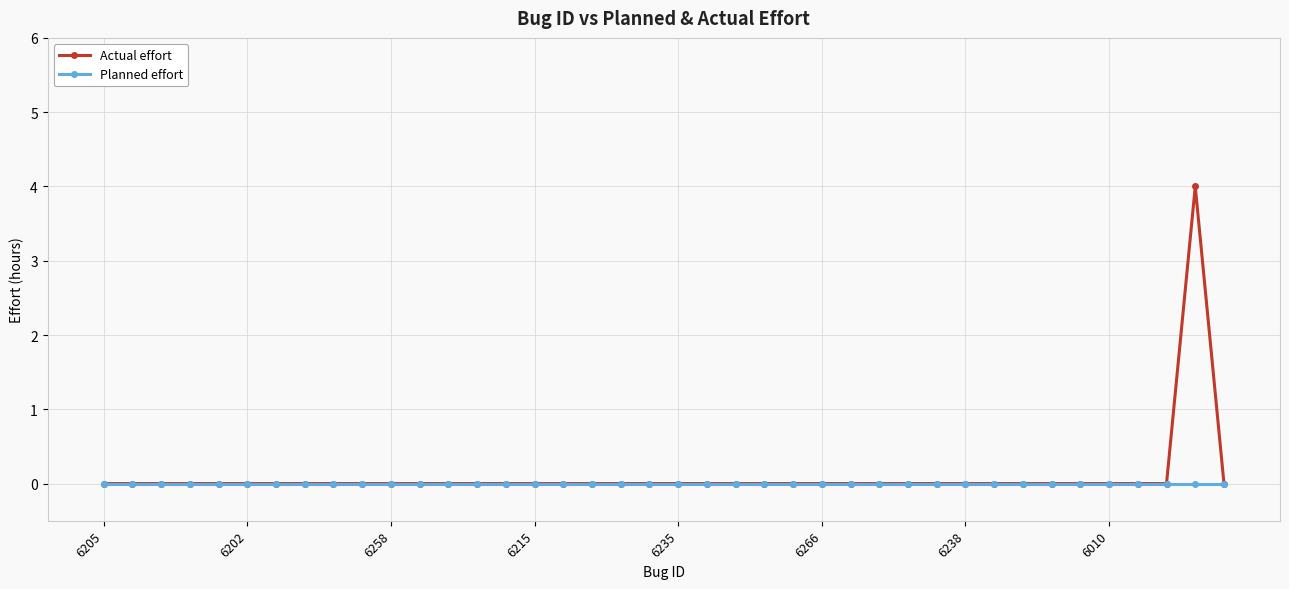

List the series in order of their peak value, lowest first.

Planned effort, Actual effort